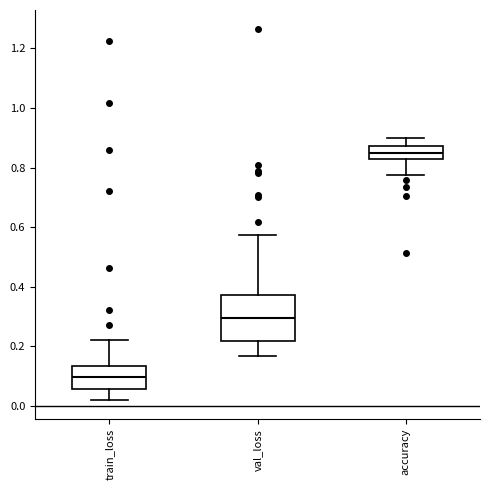

Which box's median line is the lowest?

train_loss